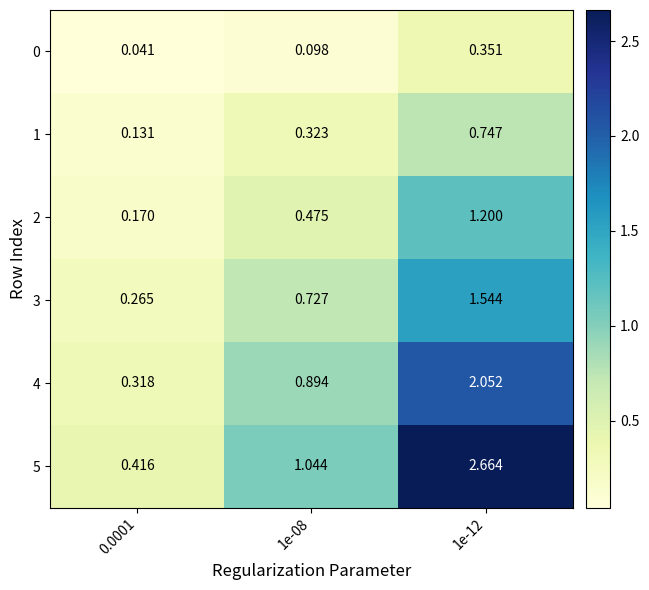

What is the total value across all series at 0.0001?

1.3